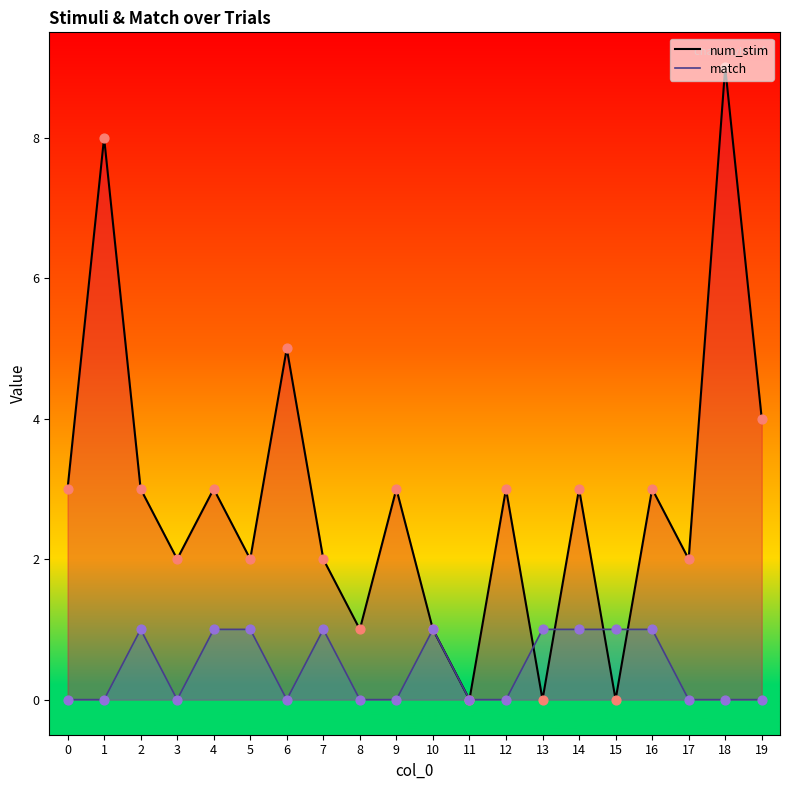

What are all the series names shown in the legend?

num_stim, match